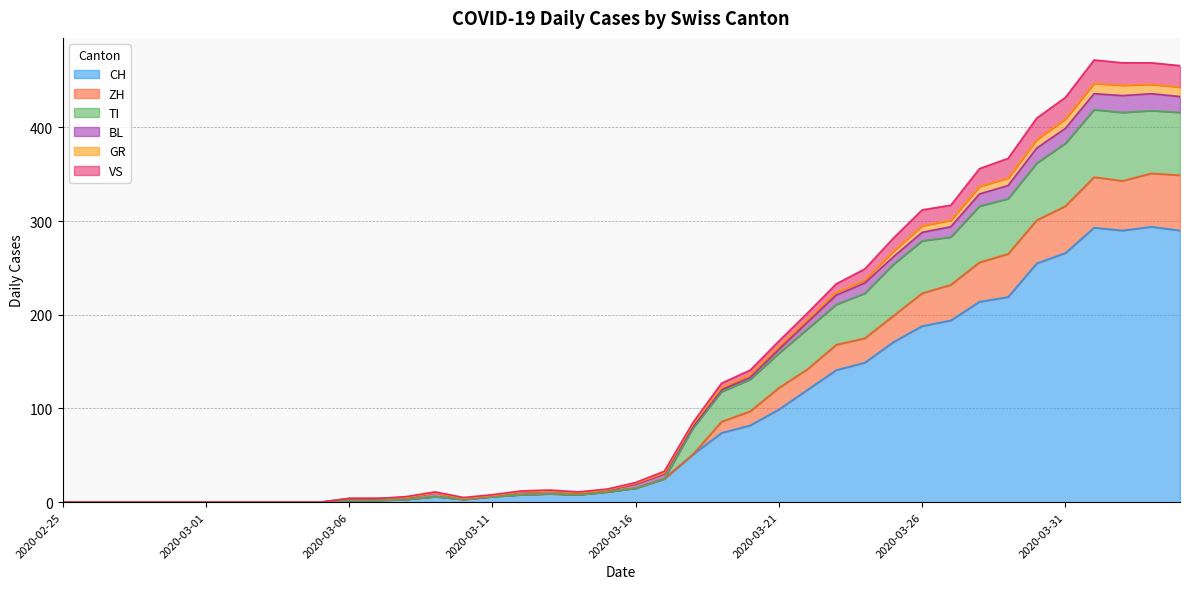

Is it true that GR equals 782 at 2020-04-03?

False